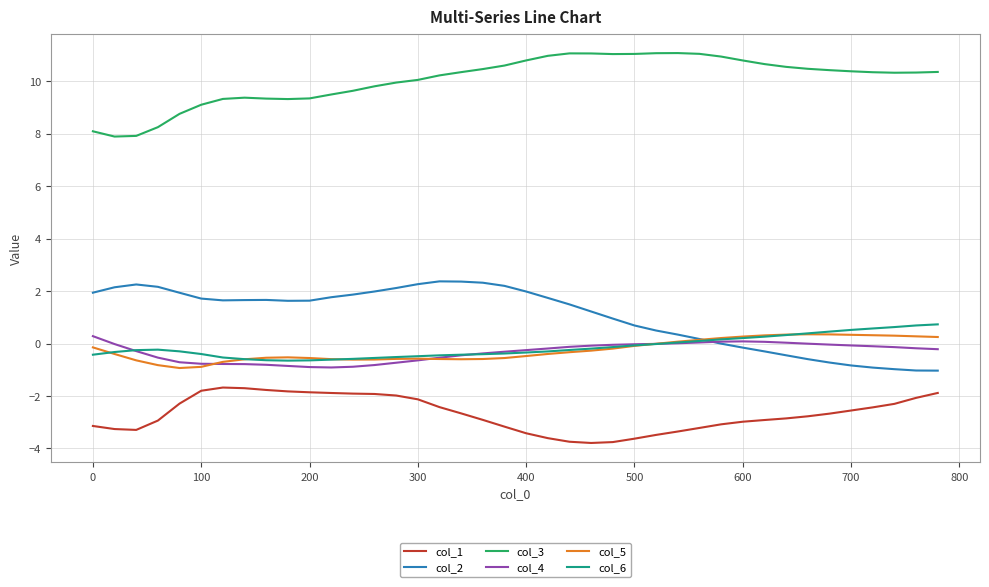

What is the smallest value displayed?

-3.8